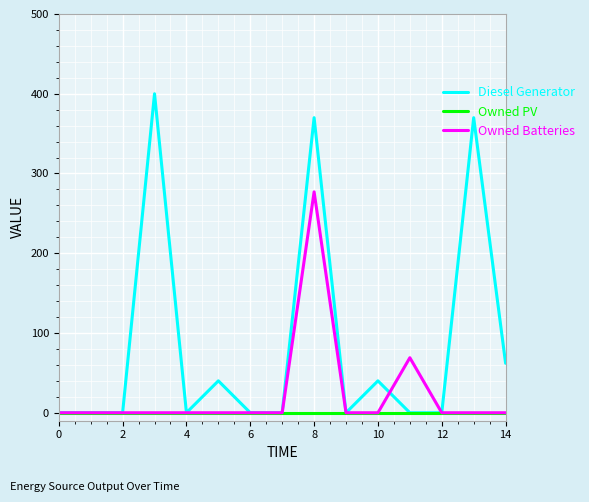

Which series has the largest total across all categories?

Diesel Generator